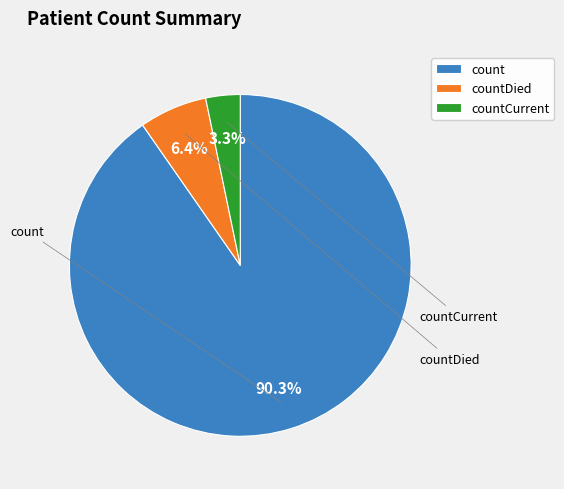

Rank the categories by value from highest to lowest.

count, countDied, countCurrent